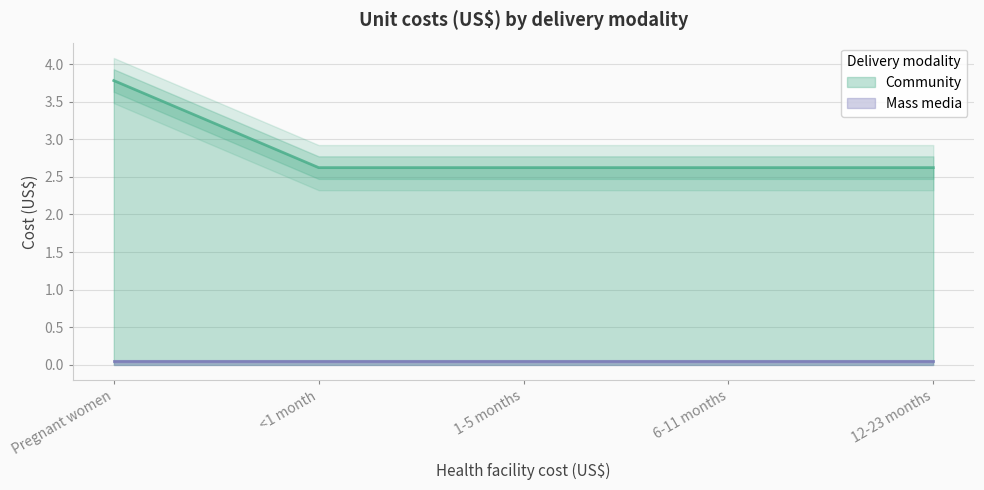

Which category has the highest value across all series?

Pregnant women